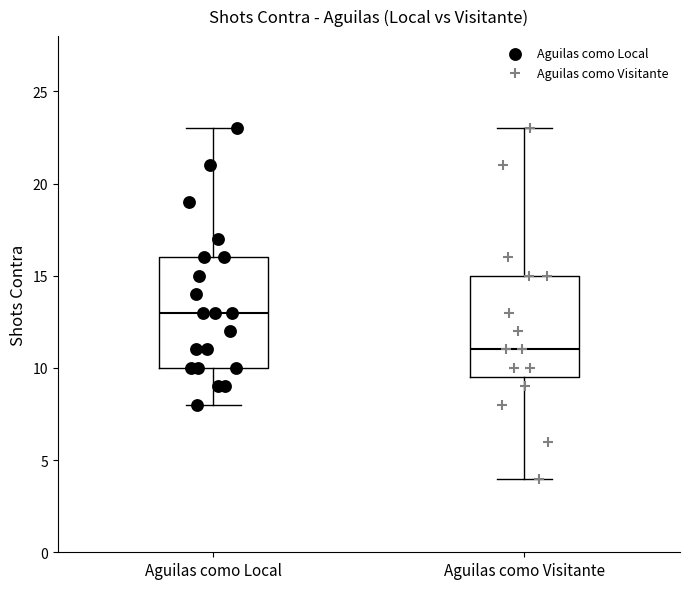

Which box has the highest median line?

Aguilas como Local